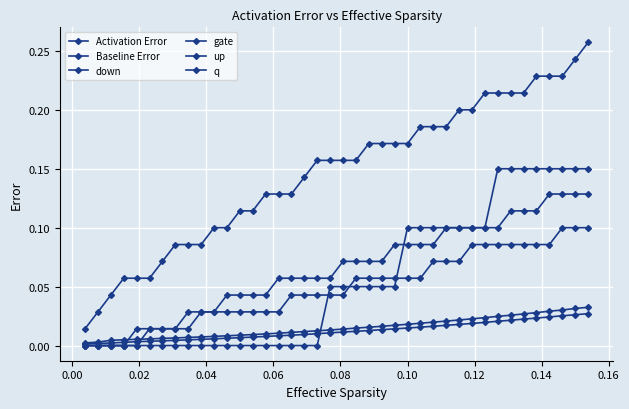

How many lines are shown in the chart?

6